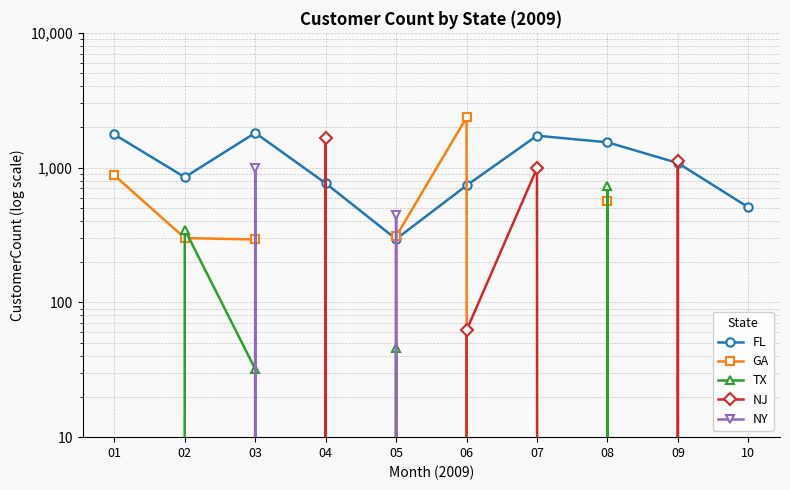

List the labels in order of NY value, smallest first.

01, 02, 04, 06, 07, 08, 09, 10, 05, 03